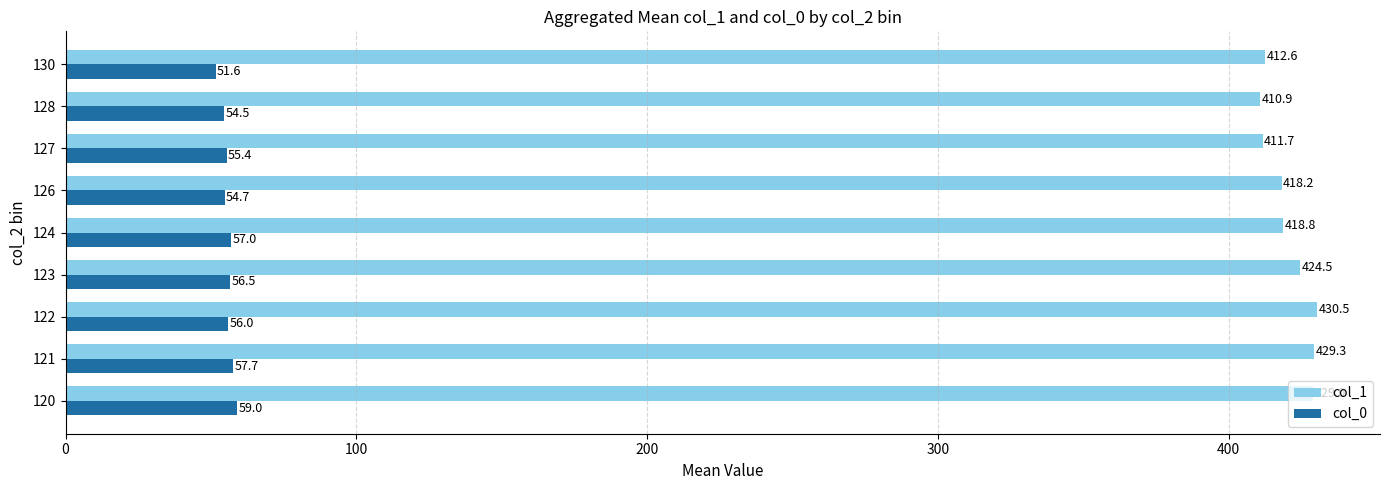

What is the difference between the highest and lowest values at 123?

368.0